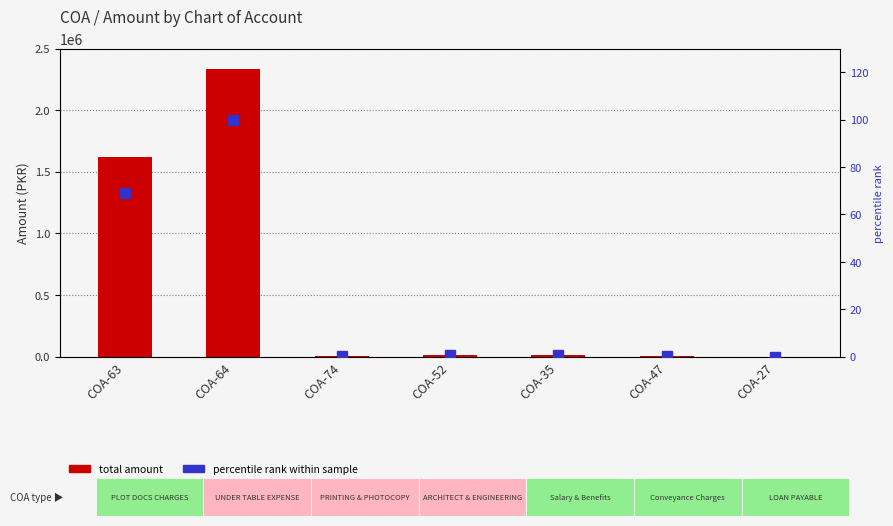

What is the difference between the maximum and minimum values in the total amount series?

2400100.0